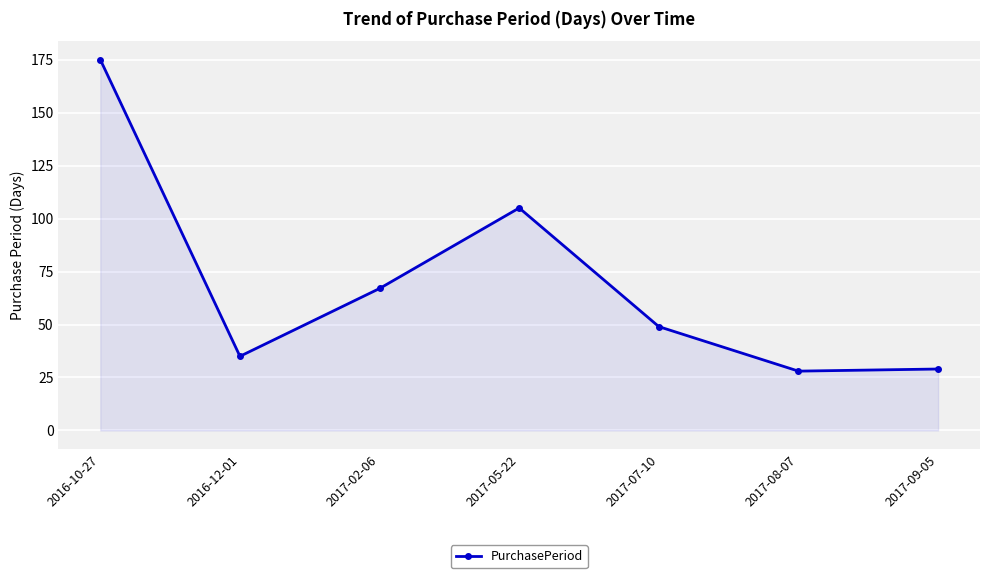

What is the maximum value shown in the chart?

175